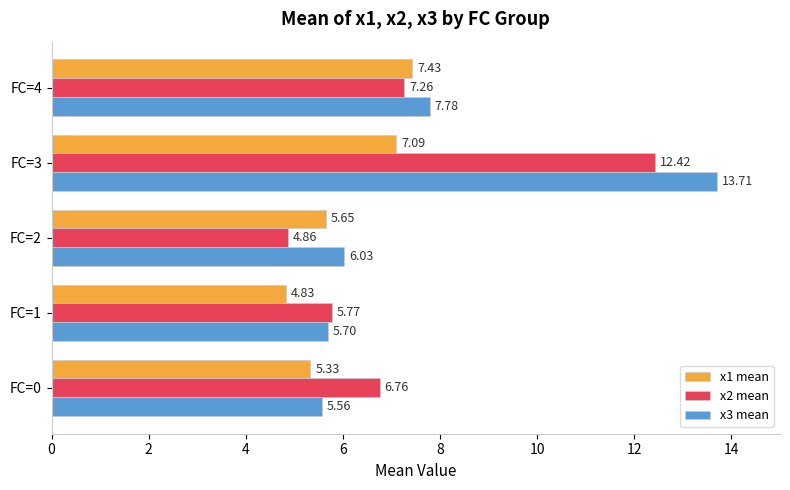

What is the spread (max minus min) of values at FC=3?

6.6